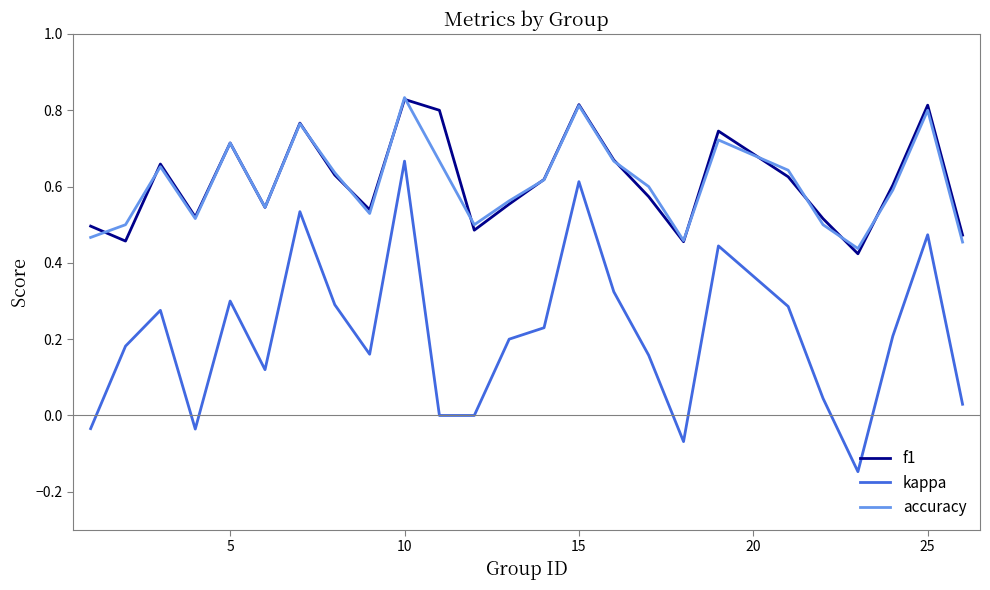

True or false: f1 and kappa intersect in this chart.

False